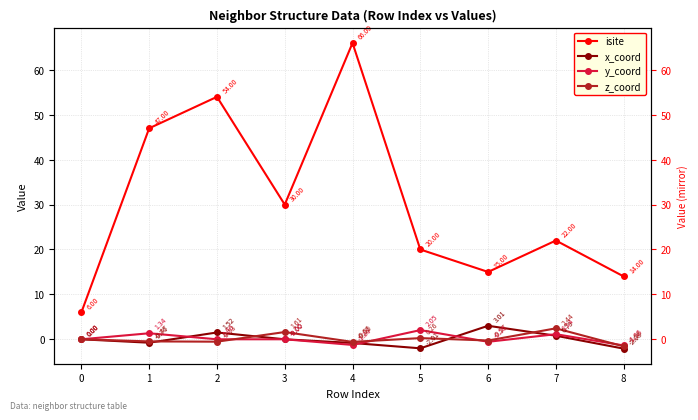

What are all the series names shown in the legend?

isite, x_coord, y_coord, z_coord